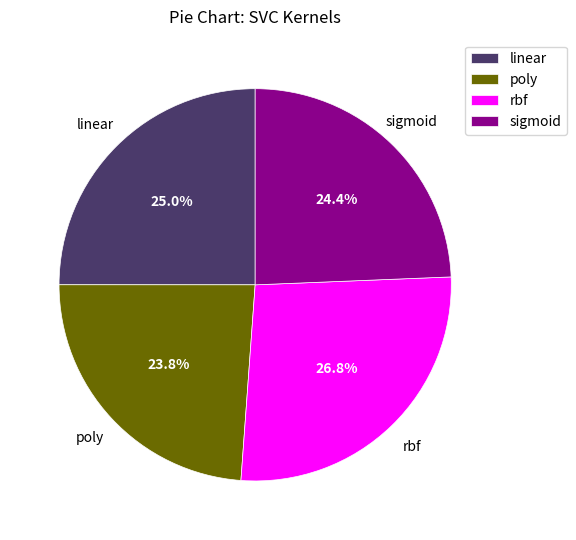

Count the number of slices in the pie.

4